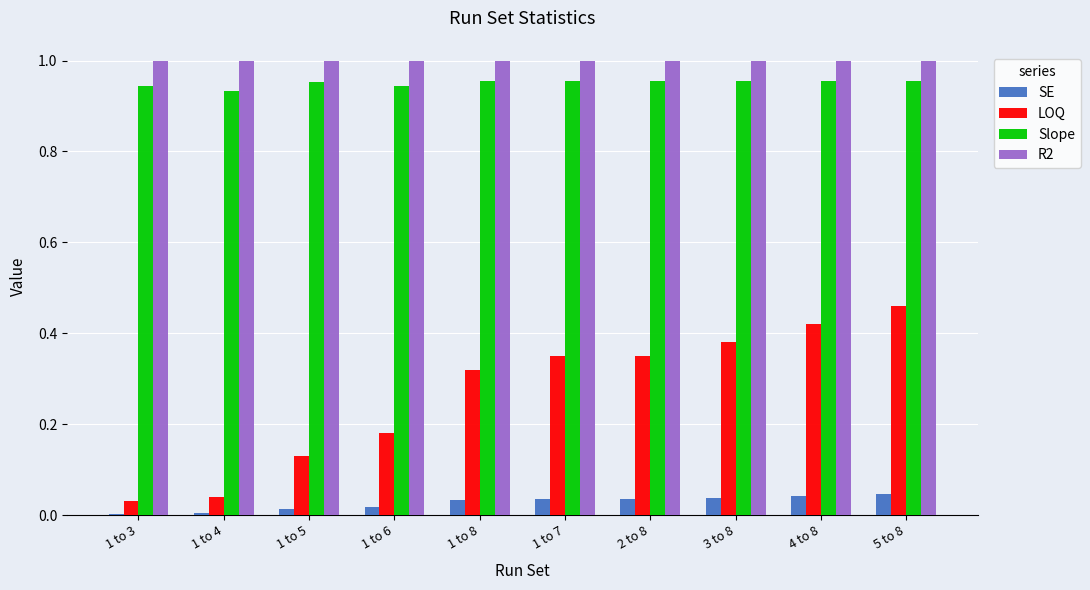

True or false: LOQ has a value of 0.5 at 3 to 8.

False